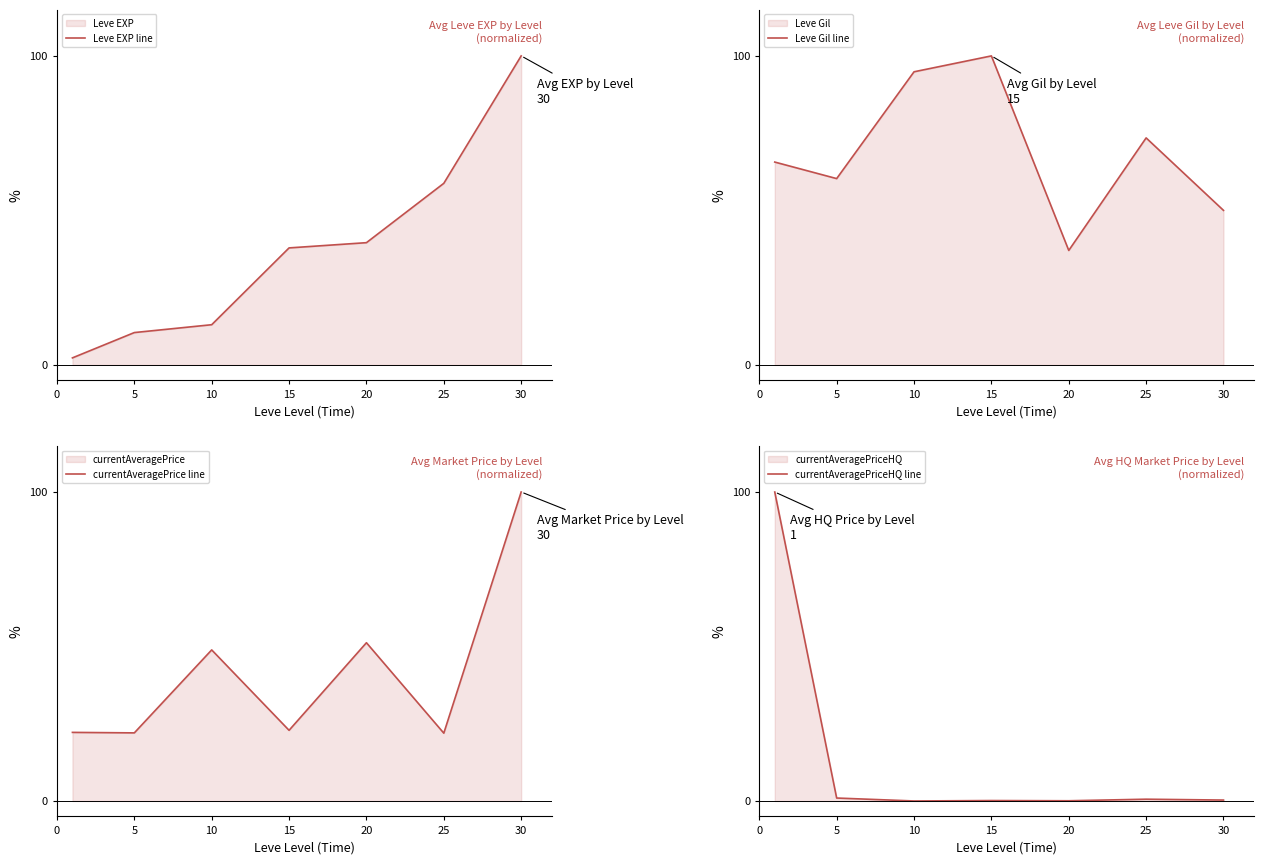

Is it true that Leve EXP line equals 10.5 at 5?

True